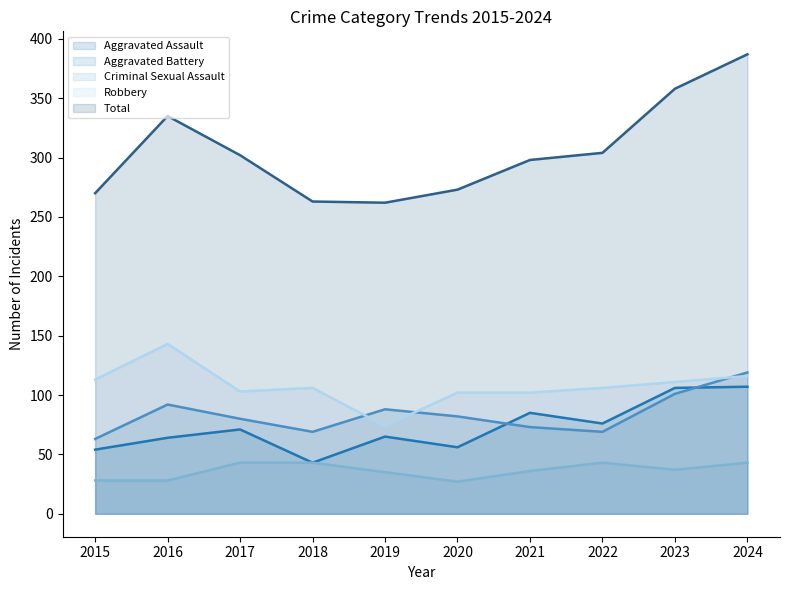

Reading right to left, extract all data points from this chart.

Aggravated Assault: 2024=107	2023=106	2022=76	2021=85	2020=56	2019=65	2018=43	2017=71	2016=64	2015=54
Aggravated Battery: 2024=119	2023=101	2022=69	2021=73	2020=82	2019=88	2018=69	2017=80	2016=92	2015=63
Criminal Sexual Assault: 2024=43	2023=37	2022=43	2021=36	2020=27	2019=35	2018=43	2017=43	2016=28	2015=28
Robbery: 2024=116	2023=111	2022=106	2021=102	2020=102	2019=74	2018=106	2017=103	2016=143	2015=113
Total: 2024=387	2023=358	2022=304	2021=298	2020=273	2019=262	2018=263	2017=302	2016=335	2015=270